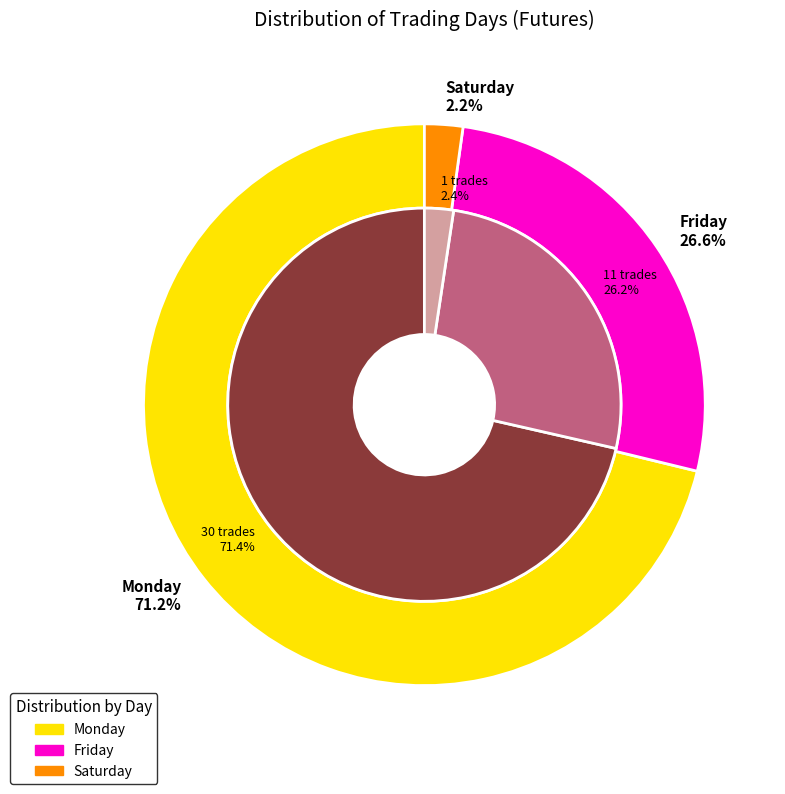

Does any single category account for the majority?

No